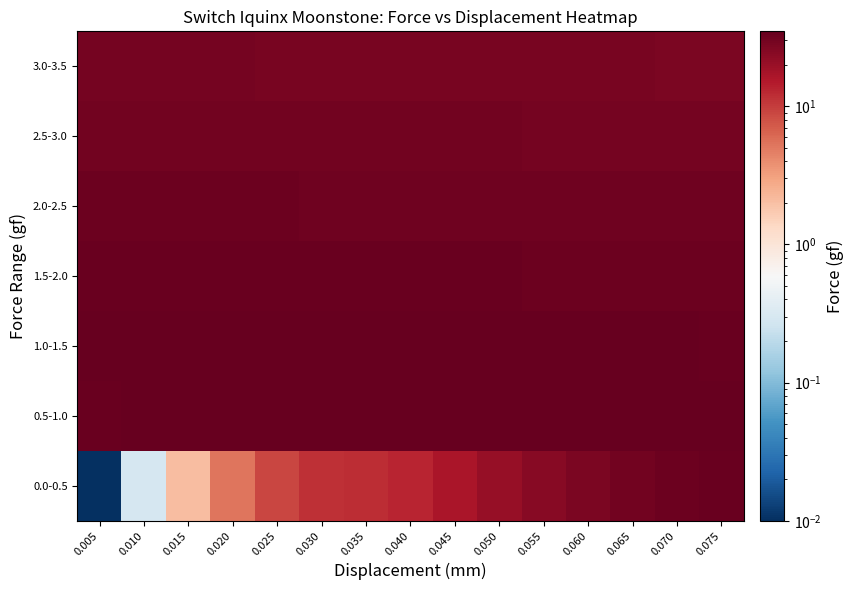

Reading right to left, extract all data points from this chart.

0.0-0.5: 0.075=33.4	0.070=32.2	0.065=30.2	0.060=27.6	0.055=24.2	0.050=20.4	0.045=16.5	0.040=13.3	0.035=12.1	0.030=11.7	0.025=9.0	0.020=5.3	0.015=2.1	0.010=0.3	0.005=0.0
0.5-1.0: 0.075=34.7	0.070=34.7	0.065=34.7	0.060=34.7	0.055=34.6	0.050=34.5	0.045=34.6	0.040=34.5	0.035=34.6	0.030=34.5	0.025=34.4	0.020=34.3	0.015=34.1	0.010=33.8	0.005=33.1
1.0-1.5: 0.075=33.7	0.070=33.8	0.065=33.9	0.060=34.0	0.055=34.1	0.050=34.2	0.045=34.3	0.040=34.4	0.035=34.5	0.030=34.5	0.025=34.6	0.020=34.6	0.015=34.7	0.010=34.8	0.005=34.7
1.5-2.0: 0.075=32.2	0.070=32.3	0.065=32.4	0.060=32.5	0.055=32.6	0.050=32.7	0.045=32.8	0.040=32.9	0.035=33.0	0.030=33.1	0.025=33.2	0.020=33.3	0.015=33.4	0.010=33.5	0.005=33.6
2.0-2.5: 0.075=30.7	0.070=30.8	0.065=30.9	0.060=31.0	0.055=31.1	0.050=31.2	0.045=31.3	0.040=31.4	0.035=31.5	0.030=31.6	0.025=31.7	0.020=31.8	0.015=31.9	0.010=32.0	0.005=32.1
2.5-3.0: 0.075=29.2	0.070=29.3	0.065=29.4	0.060=29.5	0.055=29.6	0.050=29.7	0.045=29.8	0.040=29.9	0.035=30.0	0.030=30.1	0.025=30.2	0.020=30.3	0.015=30.4	0.010=30.5	0.005=30.6
3.0-3.5: 0.075=27.6	0.070=27.8	0.065=27.9	0.060=28.0	0.055=28.1	0.050=28.2	0.045=28.3	0.040=28.4	0.035=28.5	0.030=28.6	0.025=28.7	0.020=28.8	0.015=28.9	0.010=29.0	0.005=29.1